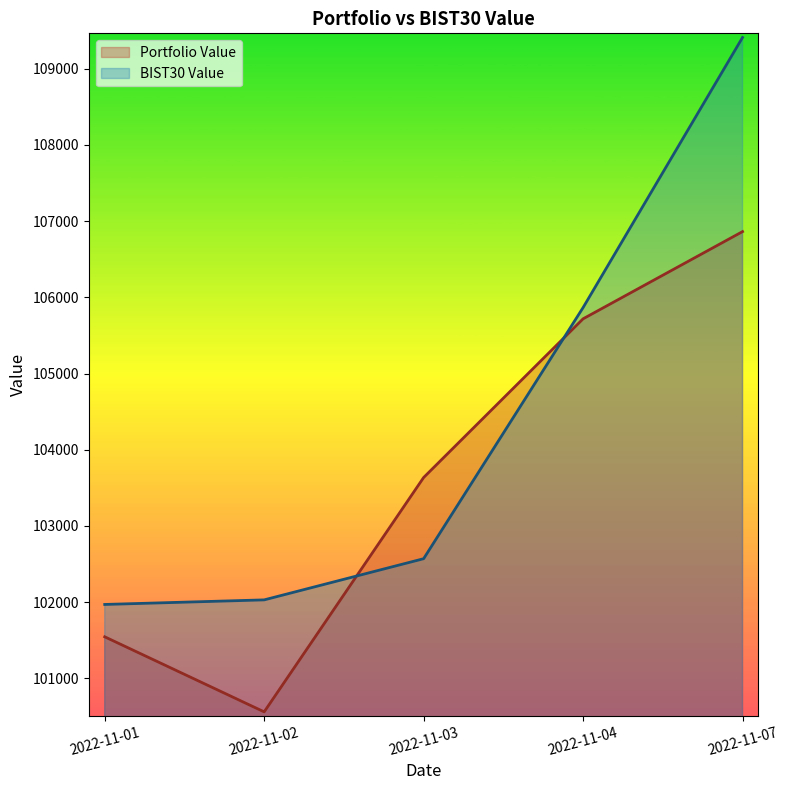

At how many categories does at least one series exceed 101565?

5